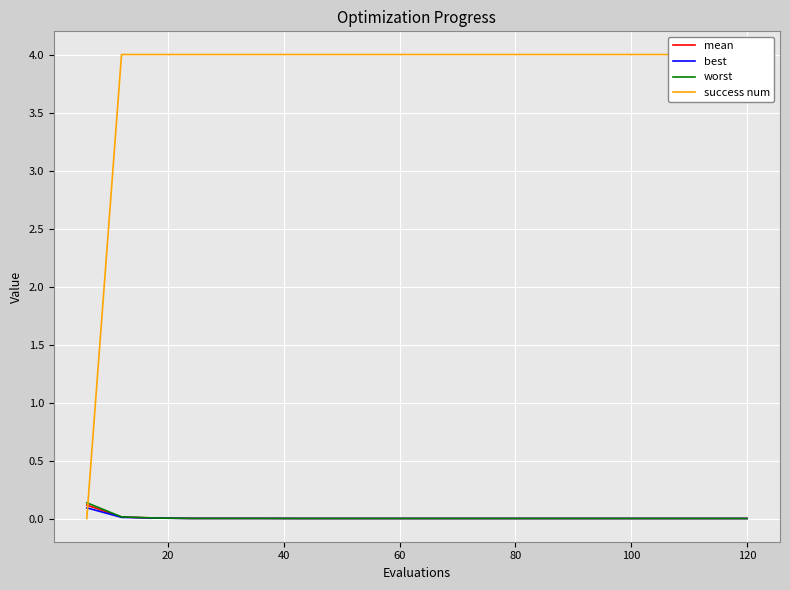

The value of worst at 120 is 0.0. True or false?

True